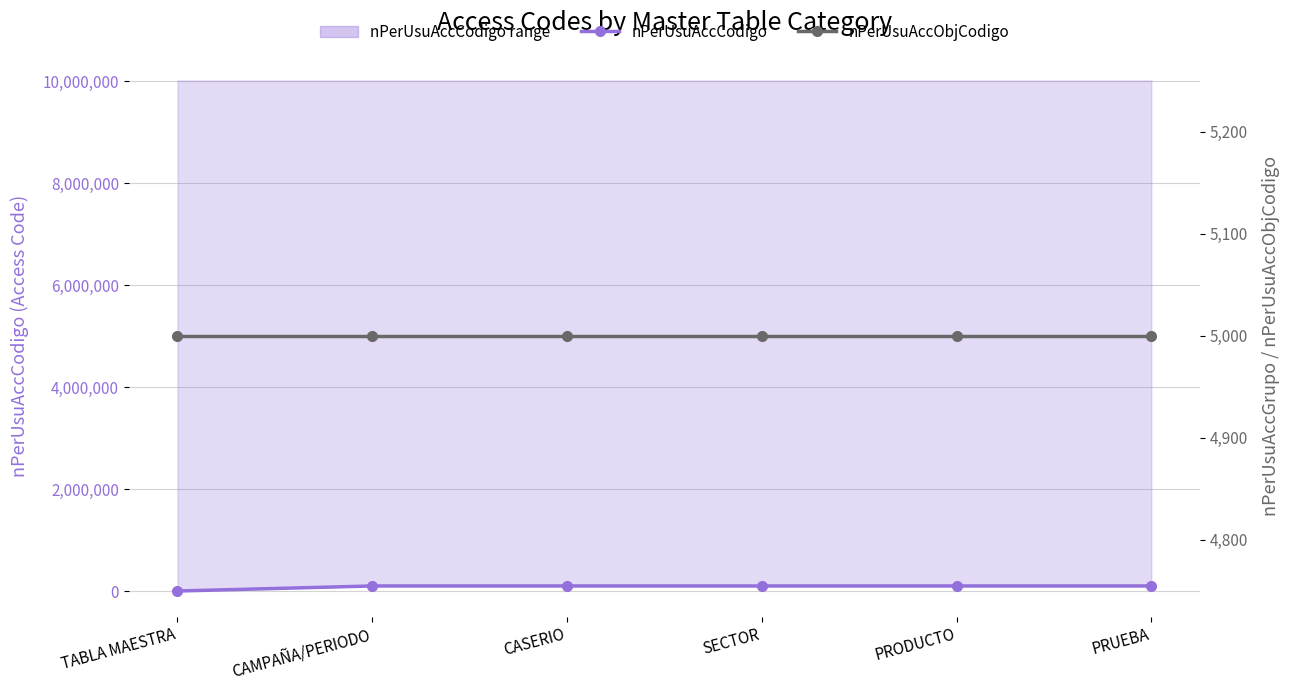

List the labels in order of nPerUsuAccCodigo value, largest first.

PRUEBA, PRODUCTO, SECTOR, CASERIO, CAMPAÑA/PERIODO, TABLA MAESTRA